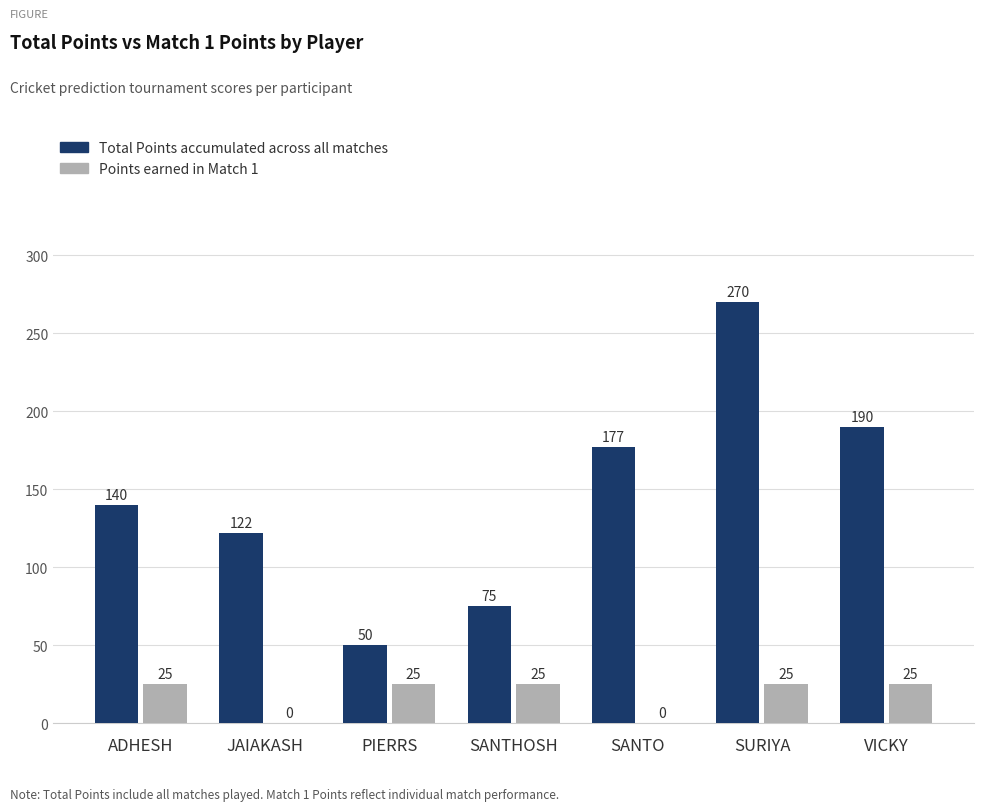

Are the bars grouped side by side (vs. stacked)?

Yes